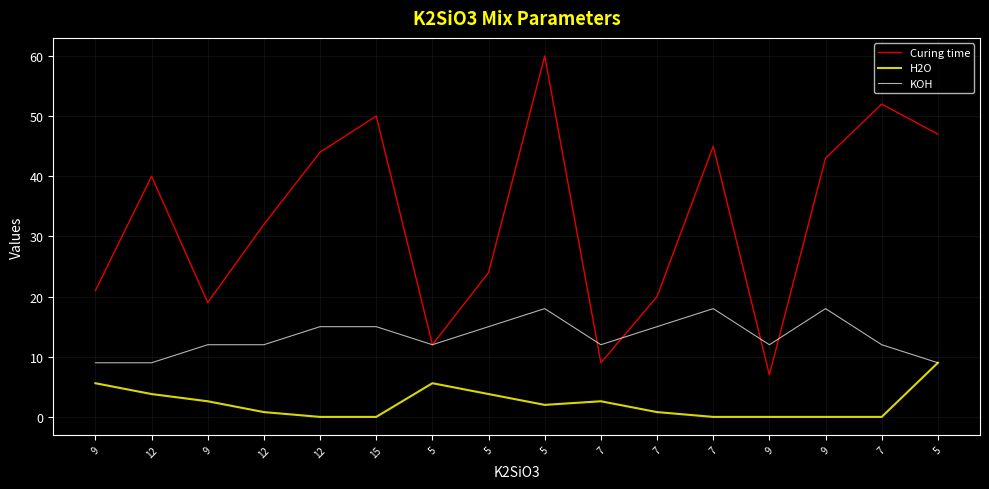

True or false: Curing time and H2O intersect in this chart.

False